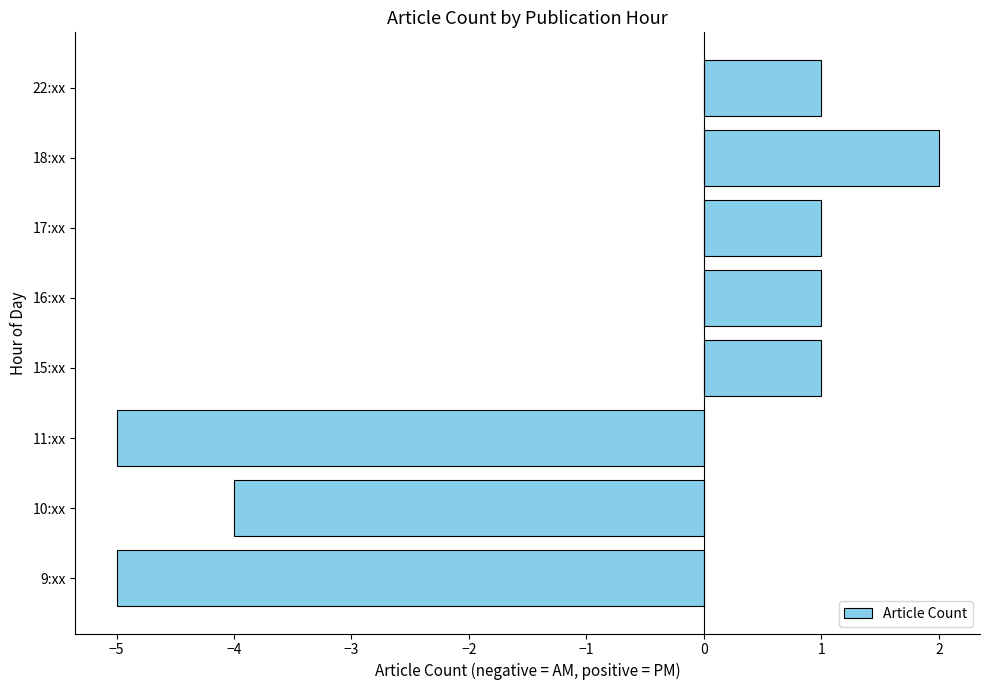

What is the difference between the maximum and minimum values?

7